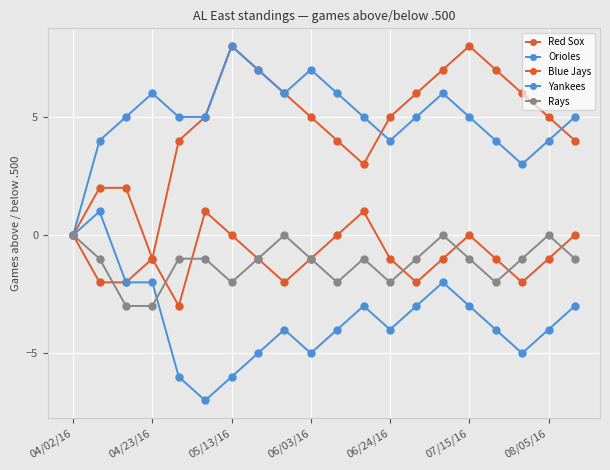

How many data points does each series have?

20